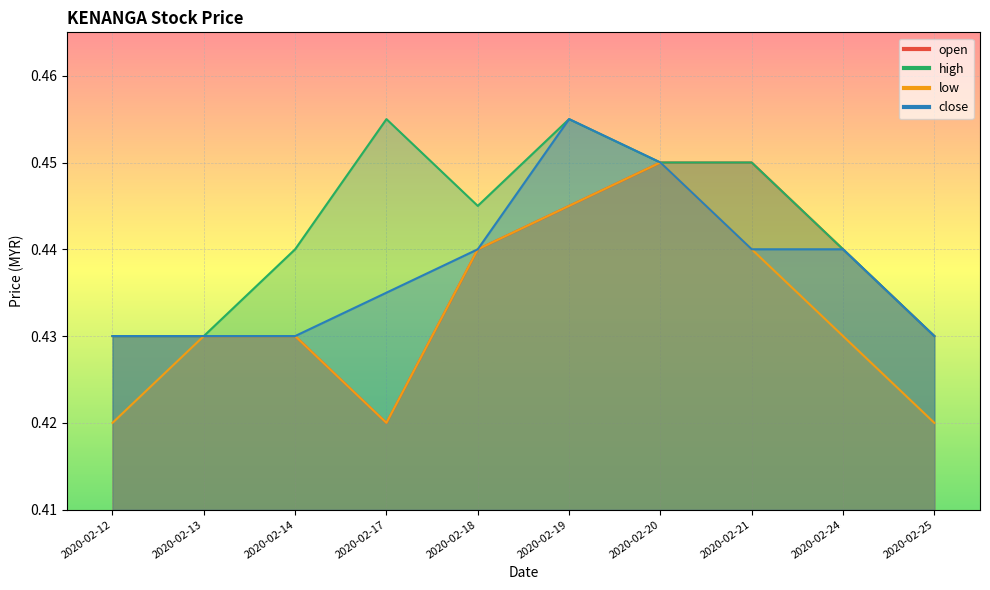

What are all the series names shown in the legend?

open, high, low, close